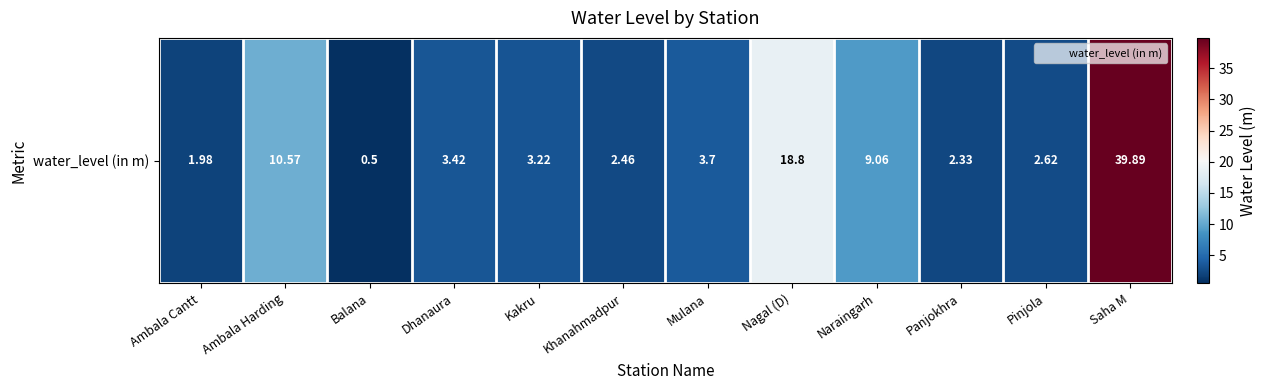

What is the change in value from Ambala Cantt to Nagal (D)?

+16.8